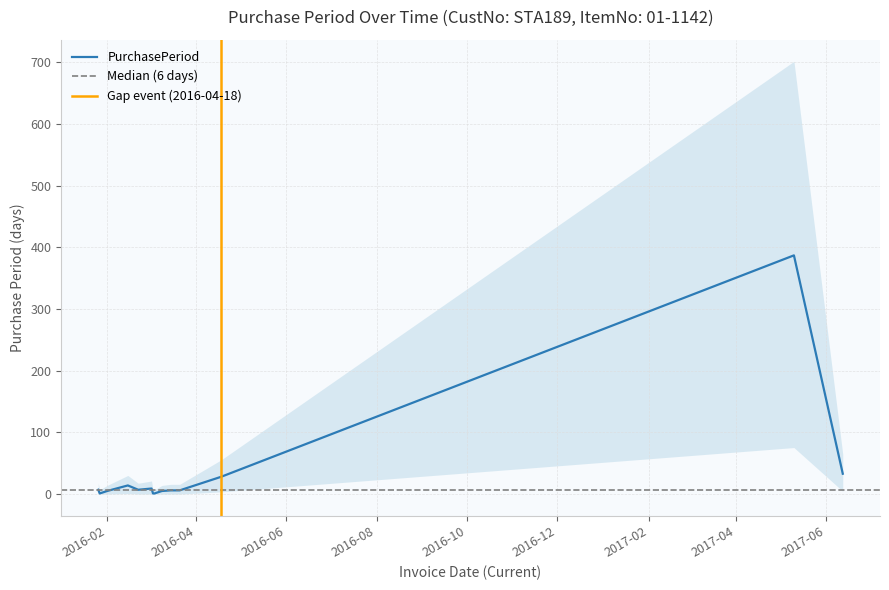

What is the minimum value shown in the chart?

1